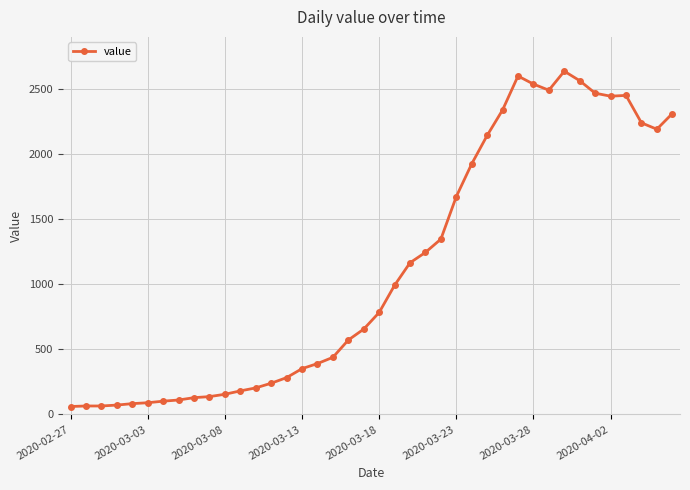

What is the maximum value shown in the chart?

2639